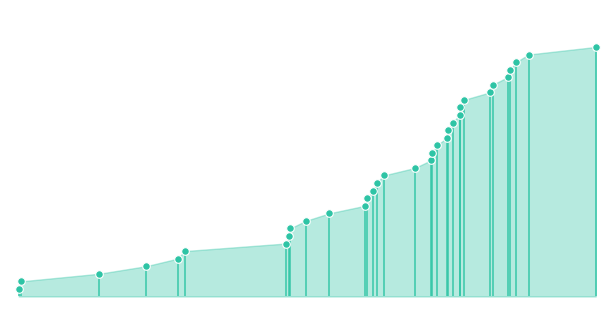

What is the change in value from 459 to 733?

+24